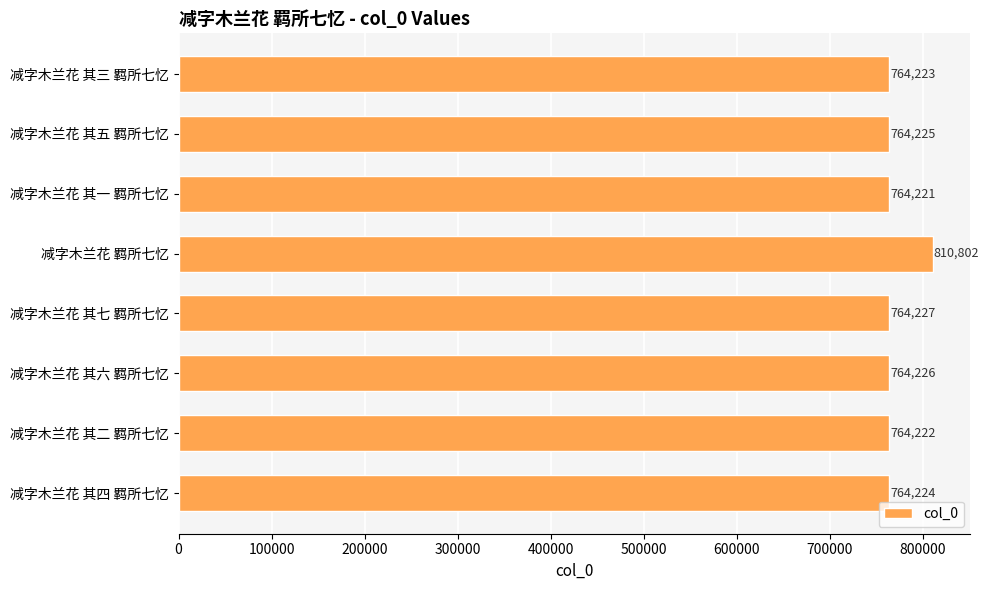

Count the number of categories in the chart.

8